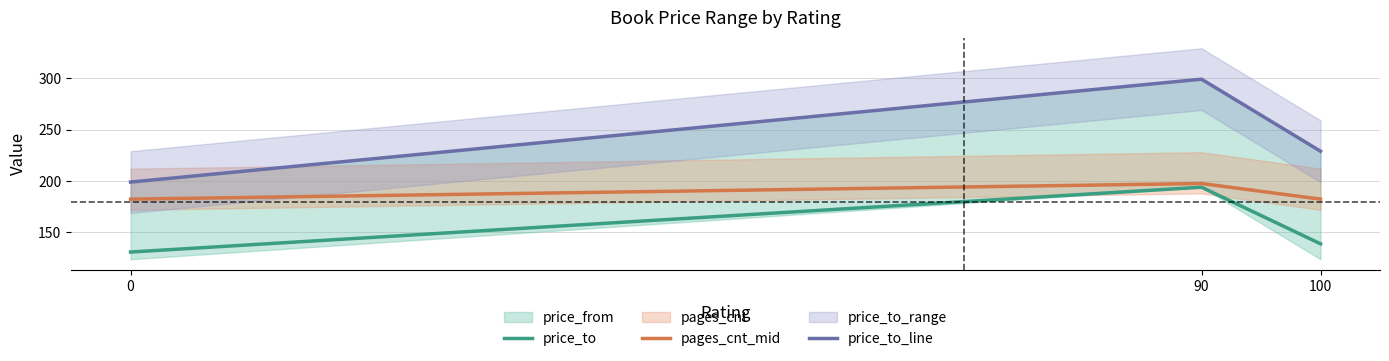

Read the price_to value at 90.

194.0